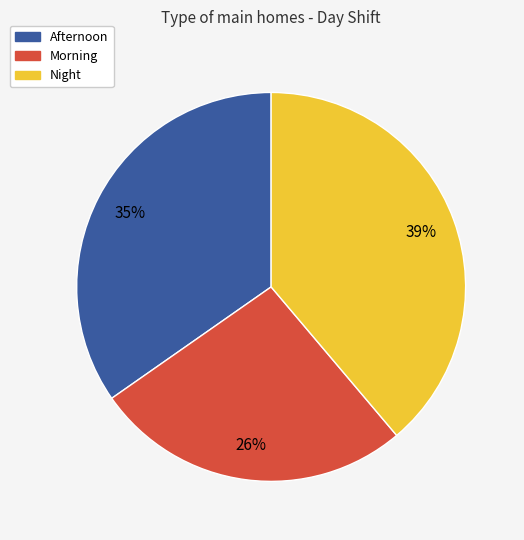

Is Afternoon the majority of the pie?

No